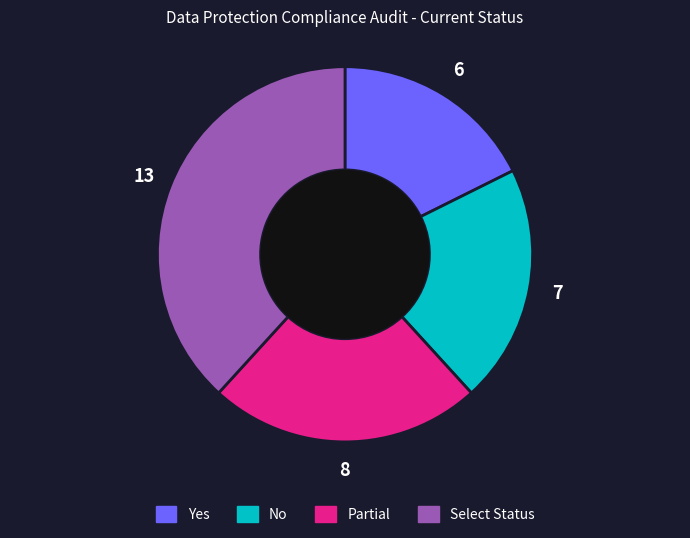

Combined, do No and Partial account for over 50%?

No